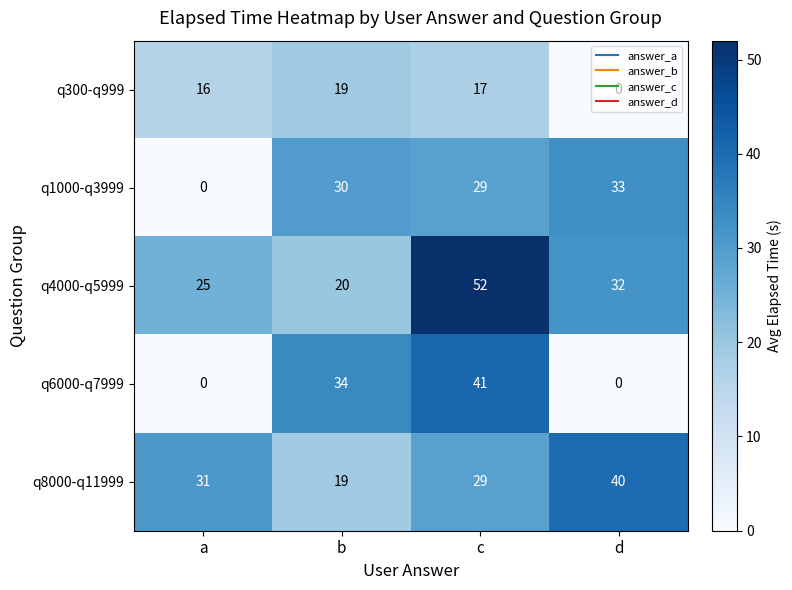

The value of q8000-q11999 at c is 7. True or false?

False